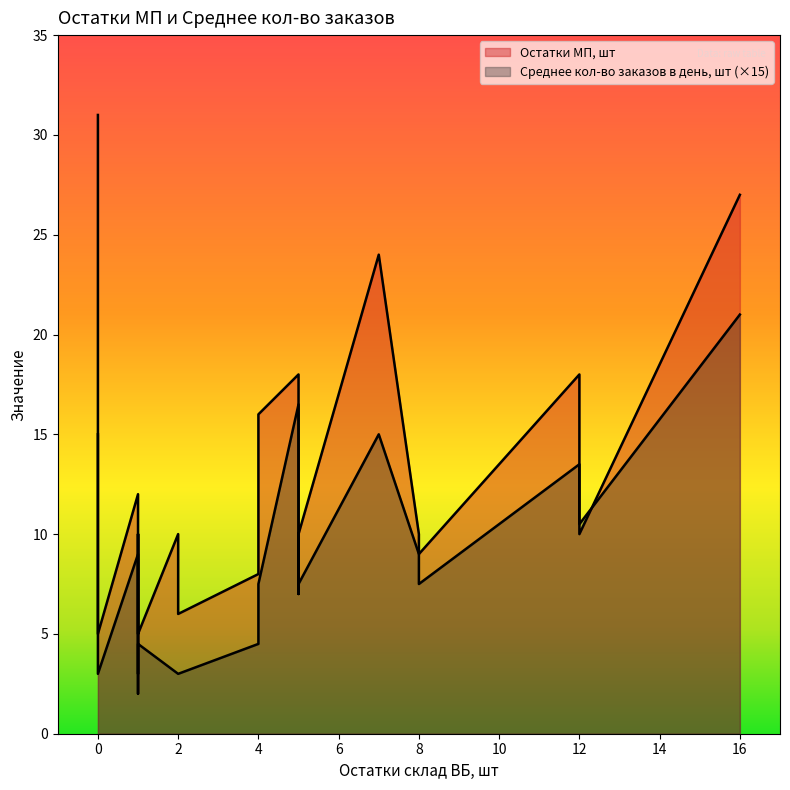

How many data points in Остатки МП, шт are less than 10?

7